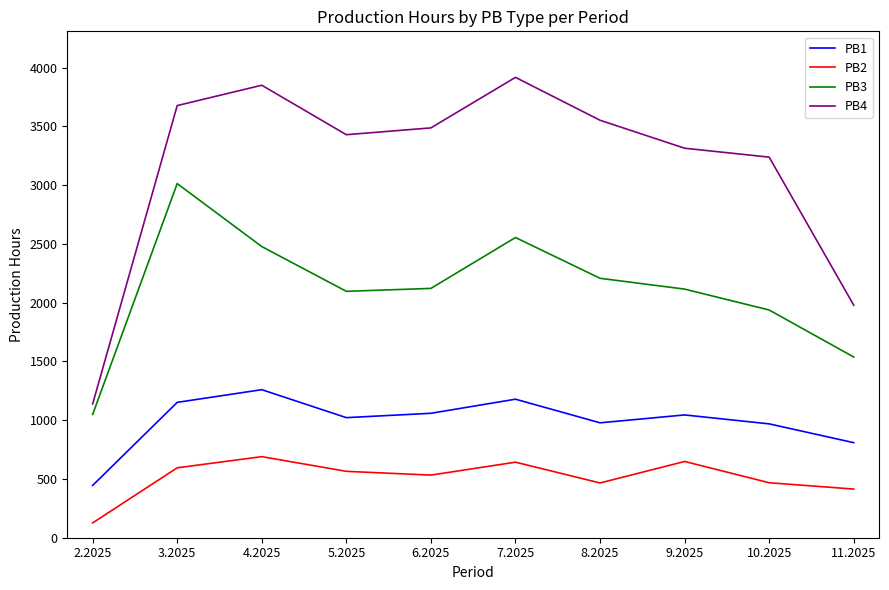

Is this an area chart (filled region under the line)?

No